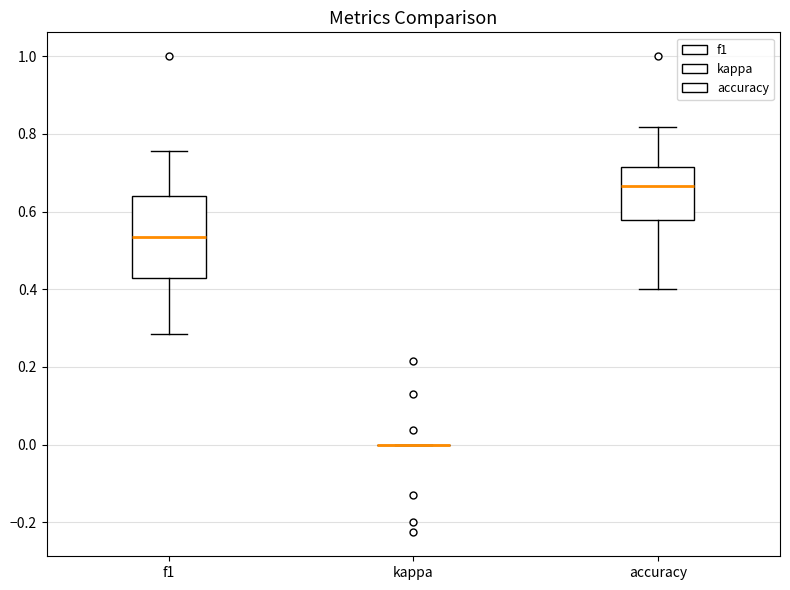

Reading left to right, read every box against the y-axis: the position of its median line, the range the box covers, and the ends of its whiskers. The values are not printed on the chart, so give them approximately, as read against the axis.

f1: median 0.54, box 0.42 to 0.64, whiskers 0.28 to 0.76
kappa: box collapsed to a line at 0.00, whiskers 0.00 to 0.00
accuracy: median 0.66, box 0.58 to 0.72, whiskers 0.40 to 0.82